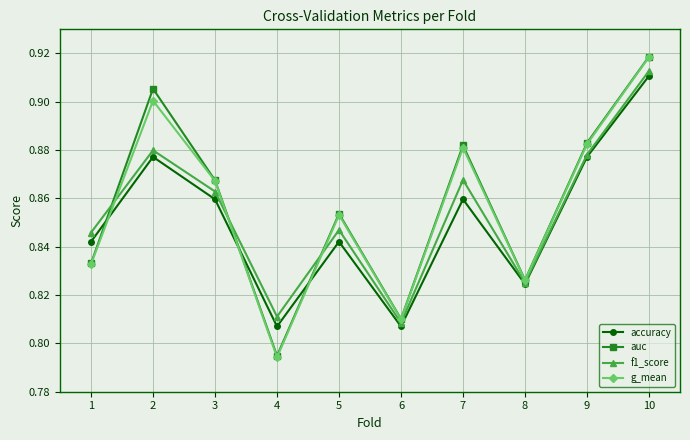

Which series has the widest spread of values?

g_mean